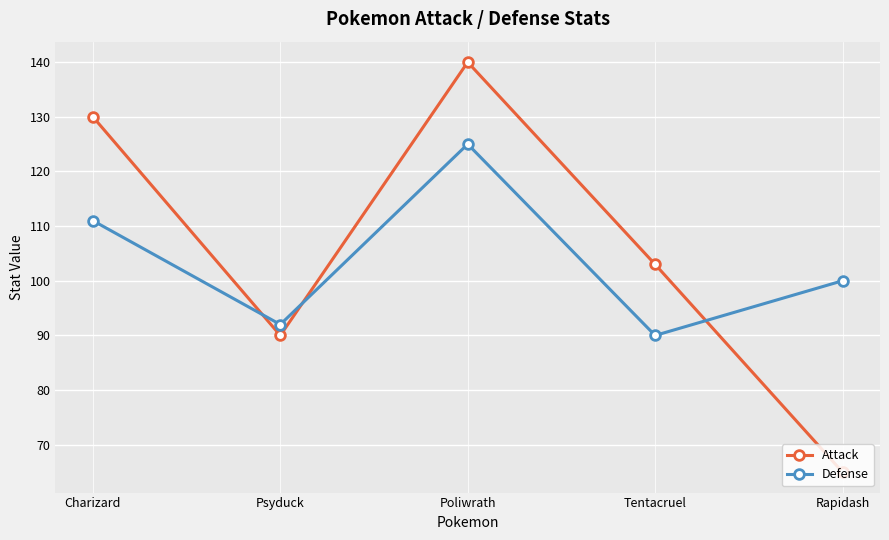

Reading left to right, list all the values displayed in this chart.

Attack: 130	90	140	103	65
Defense: 111	92	125	90	100